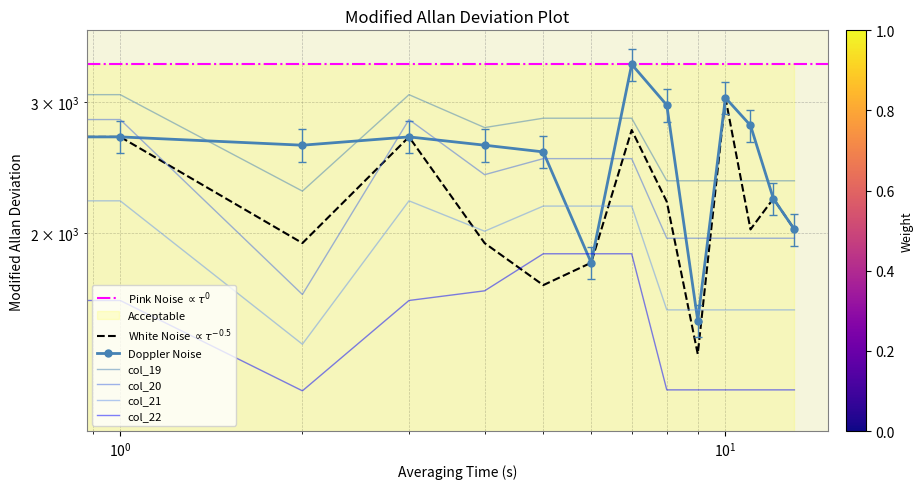

At how many categories does at least one series exceed 2234?

14